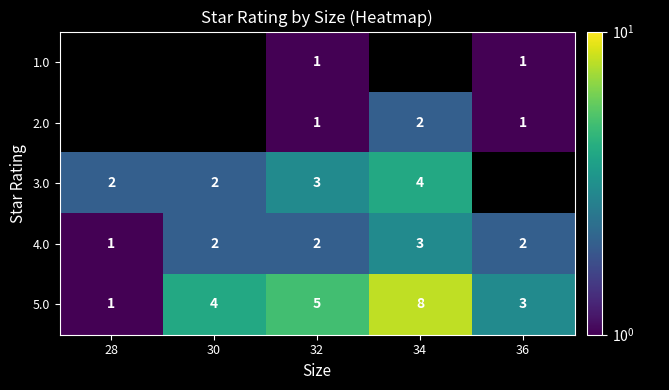

Count the number of data series in this chart.

5